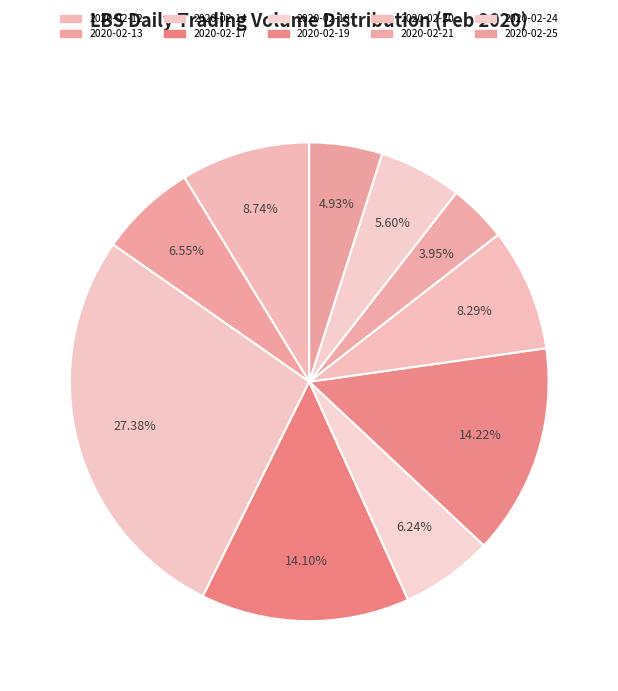

Is there a majority slice in this chart?

No